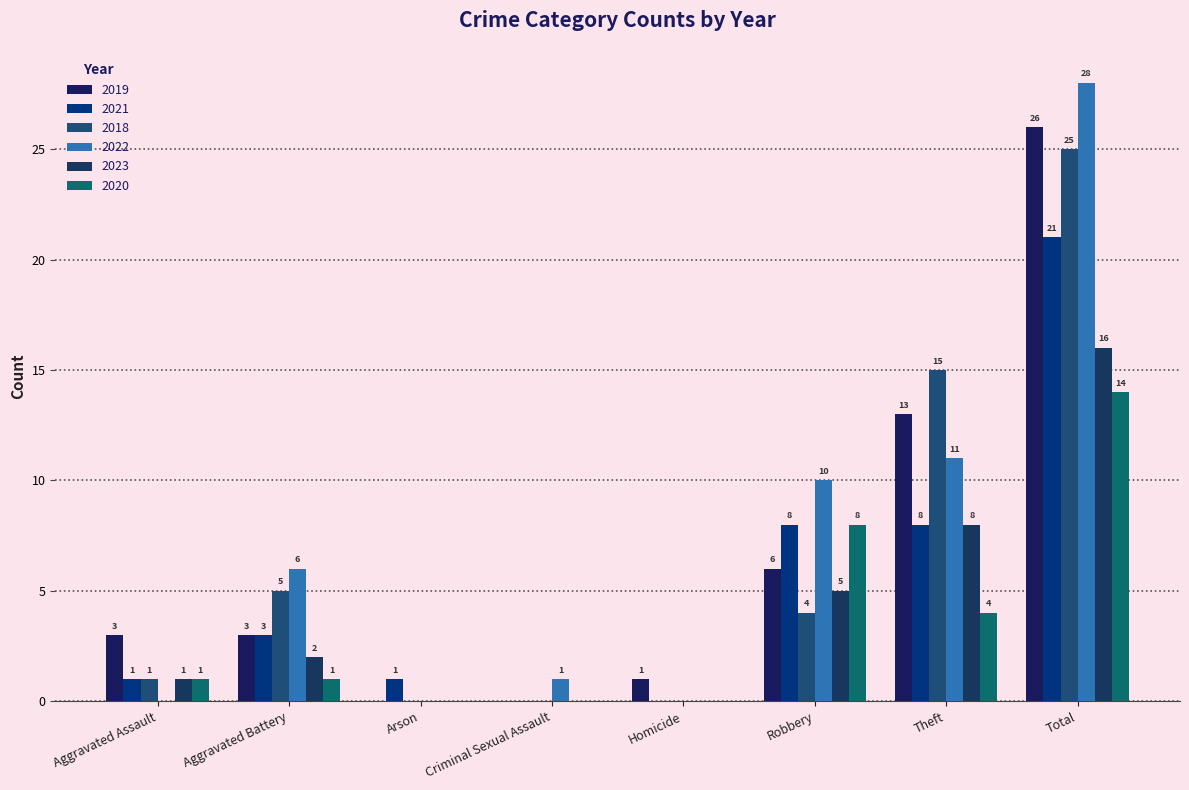

How many groups of bars are there?

8